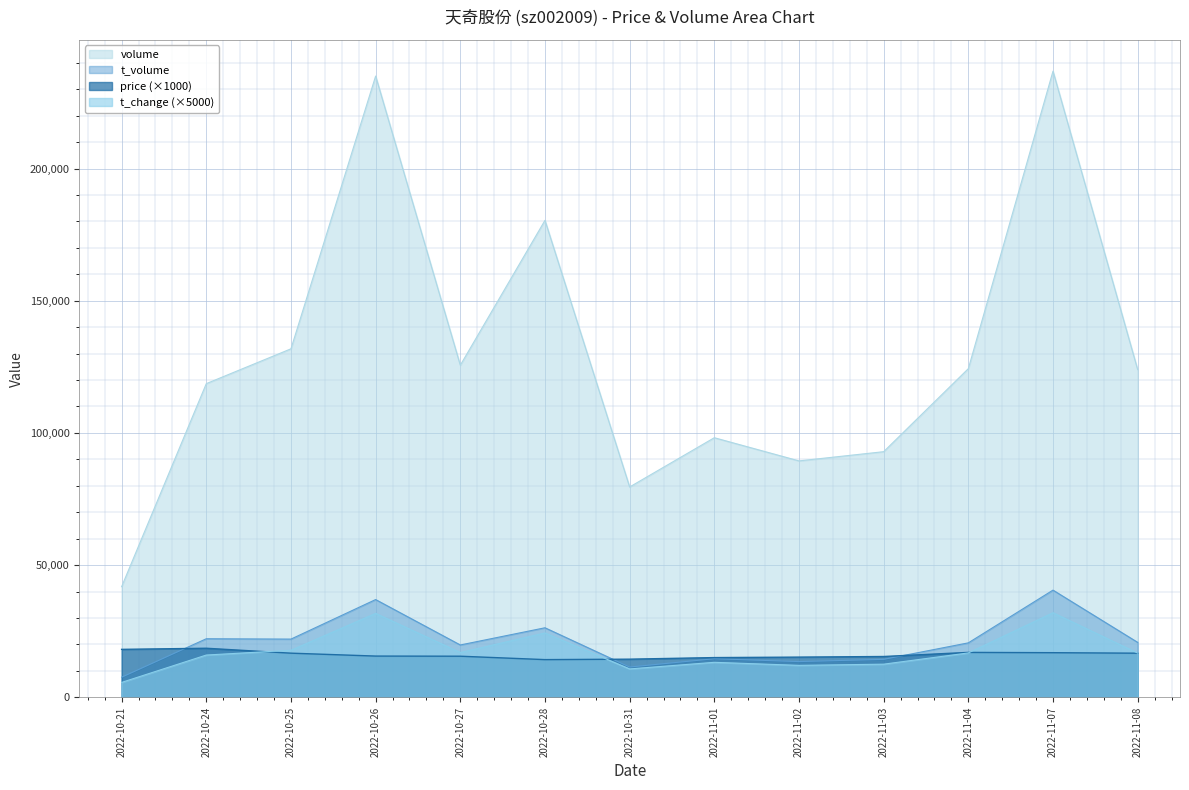

Reading left to right, transcribe all the data shown in this chart.

price: 18150.0	18570.0	16710.0	15610.0	15560.0	14270.0	14440.0	15040.0	15220.0	15450.0	17000.0	16890.0	16700.0
volume: 41857.0	118641.0	131819.0	234967.0	125614.0	180404.0	79564.0	98191.0	89428.0	92909.0	124304.0	236828.0	123949.0
t_volume: 7613.0	22163.0	22030.0	36985.0	19809.0	26312.0	11469.0	14608.0	13528.0	14371.0	20609.0	40555.0	20795.0
t_change: 5650.0	16000.0	17800.0	31750.0	16950.0	24350.0	10750.0	13250.0	12100.0	12550.0	16800.0	32000.0	16750.0